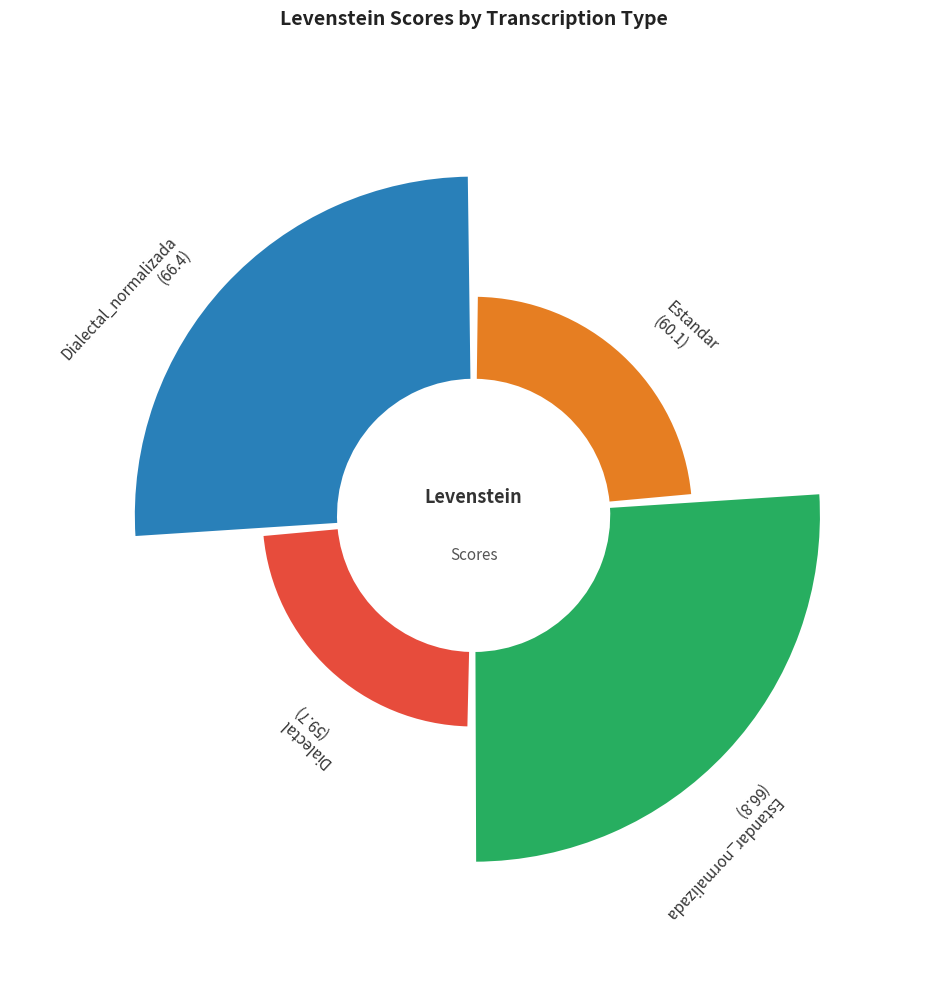

Rank the categories by value from lowest to highest.

Dialectal, Estandar, Dialectal_normalizada, Estandar_normalizada